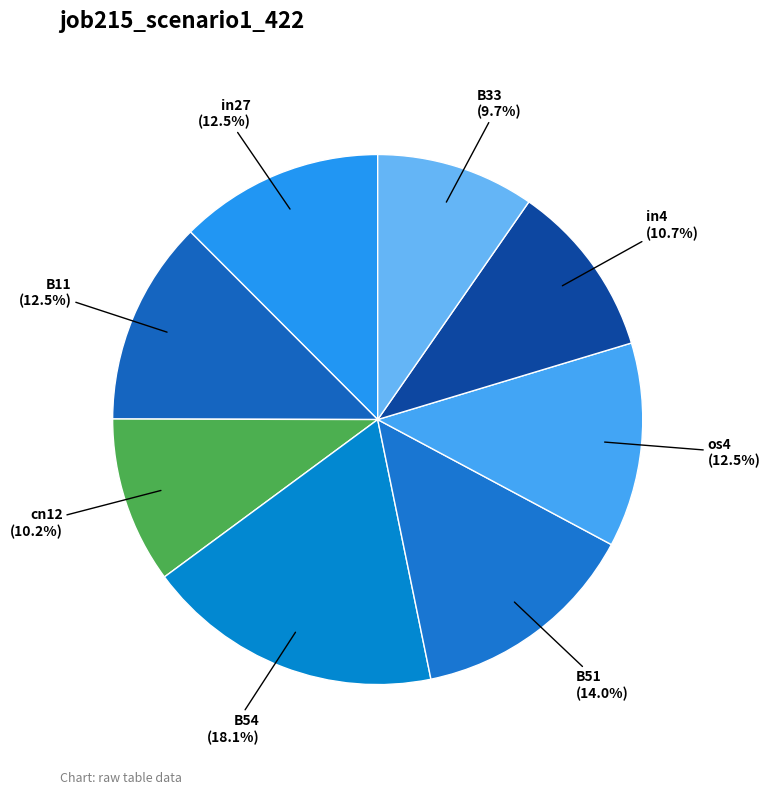

How much of the chart is everything except B33?

90.3%